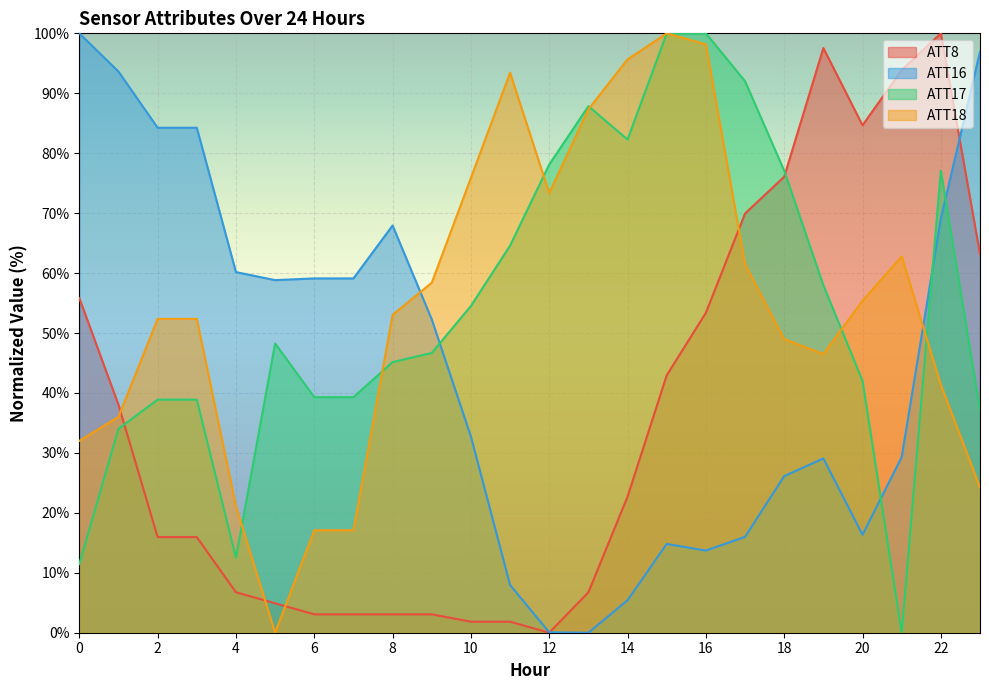

Where do ATT18 and ATT16 first cross each other?

8 and 9